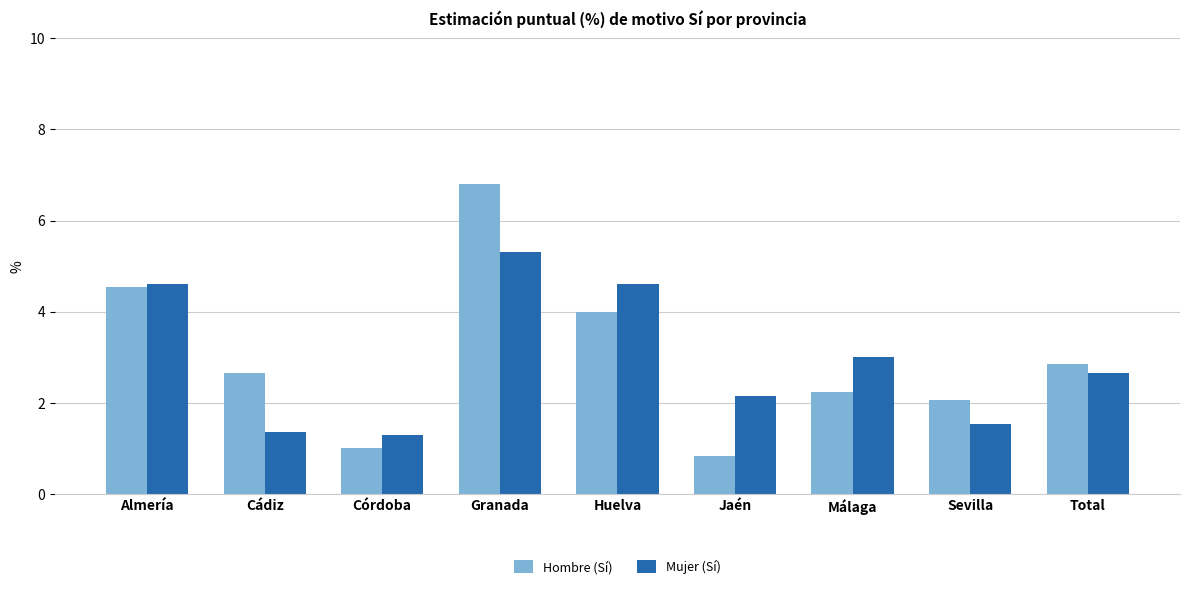

How many values in the Hombre (Sí) series are below 2?

2